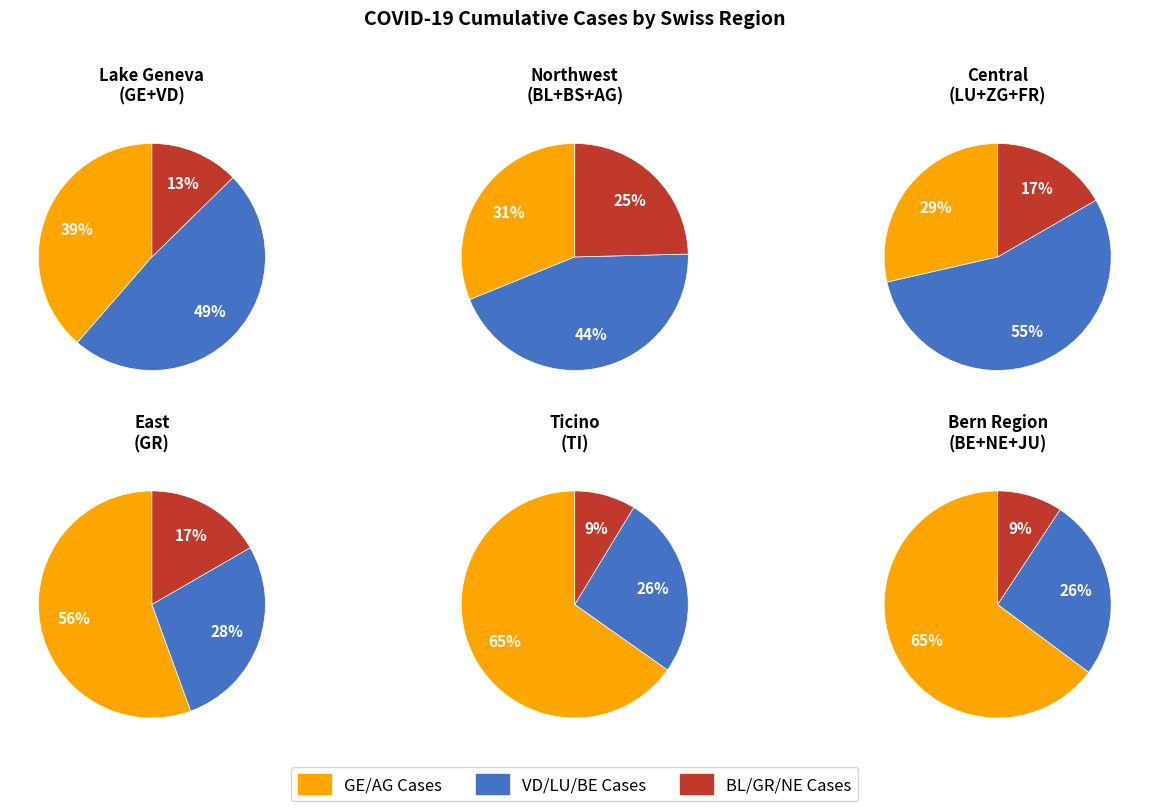

Combined, do 15 and 13 account for over 50%?

No